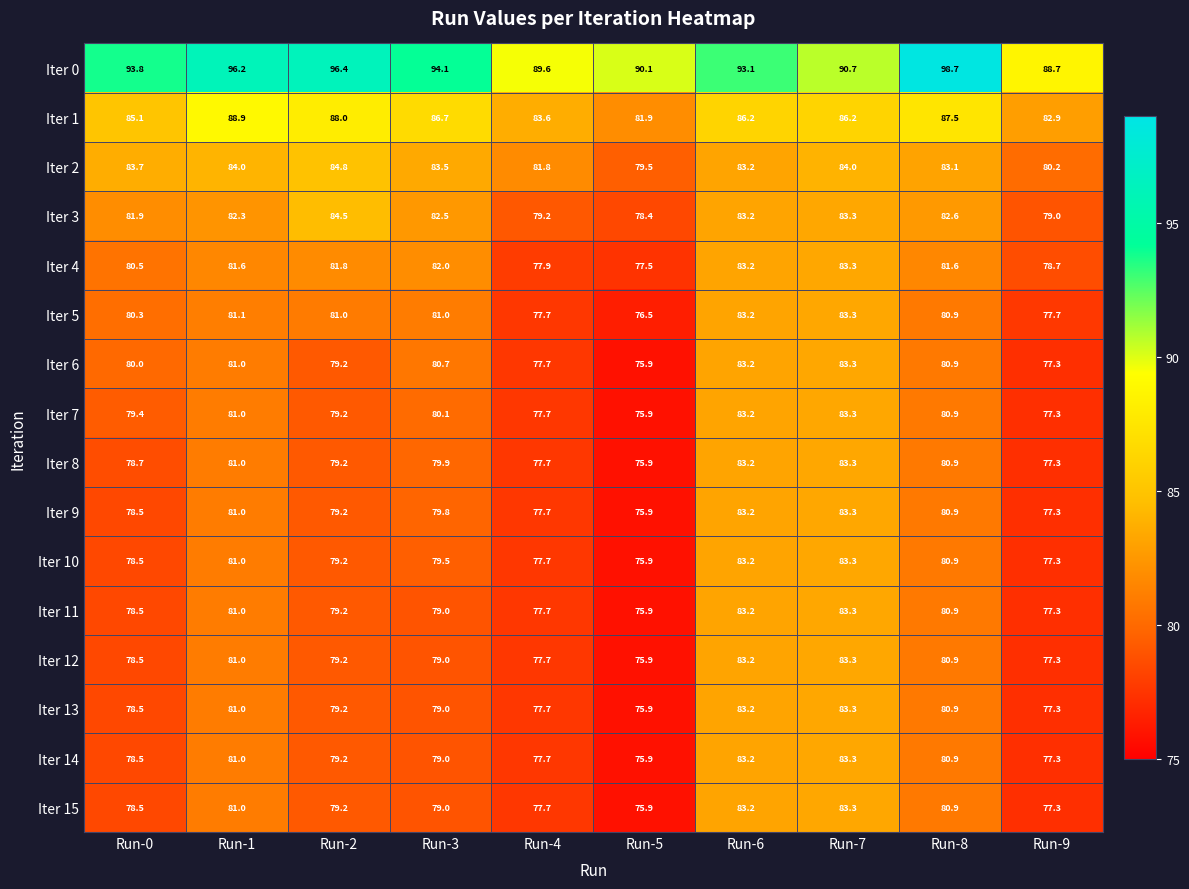

What is the spread (max minus min) of values at Run-0?

15.3